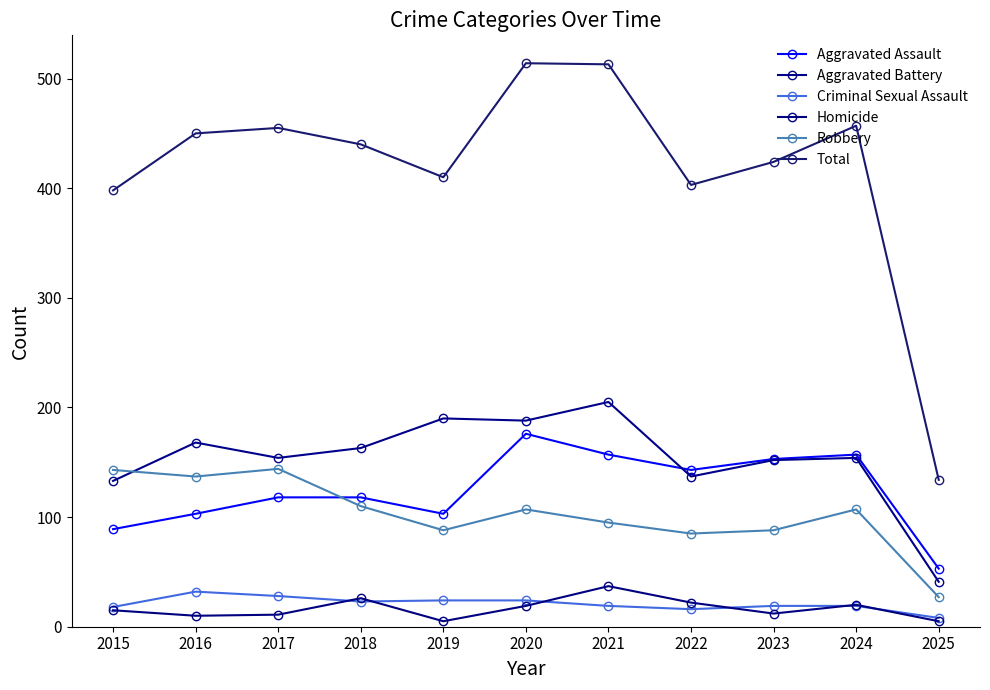

True or false: Aggravated Battery has more than 1 interior local peaks.

True